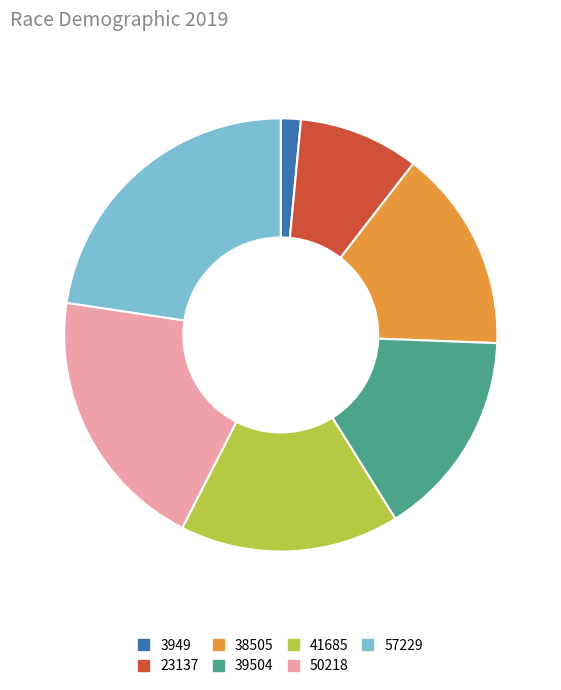

Which slice is the smallest?

3949